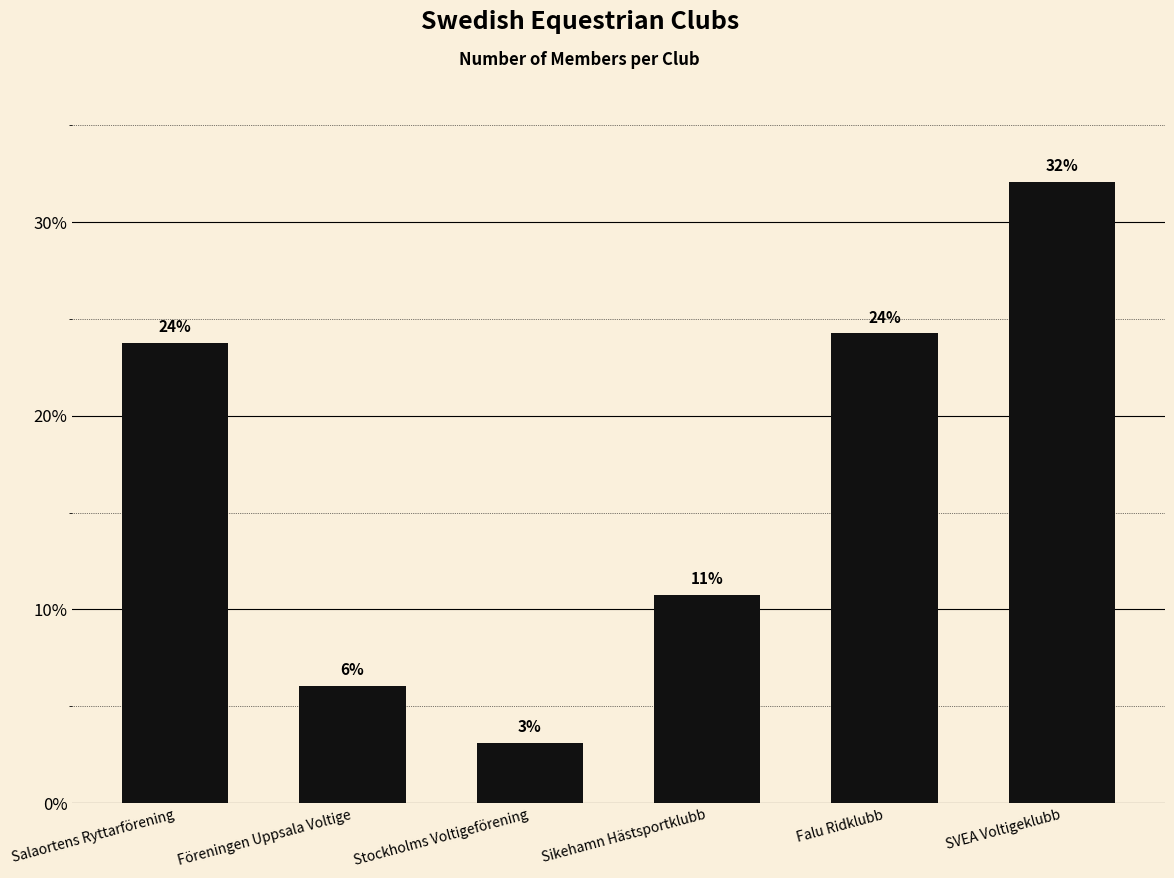

How many bars are there in total?

6